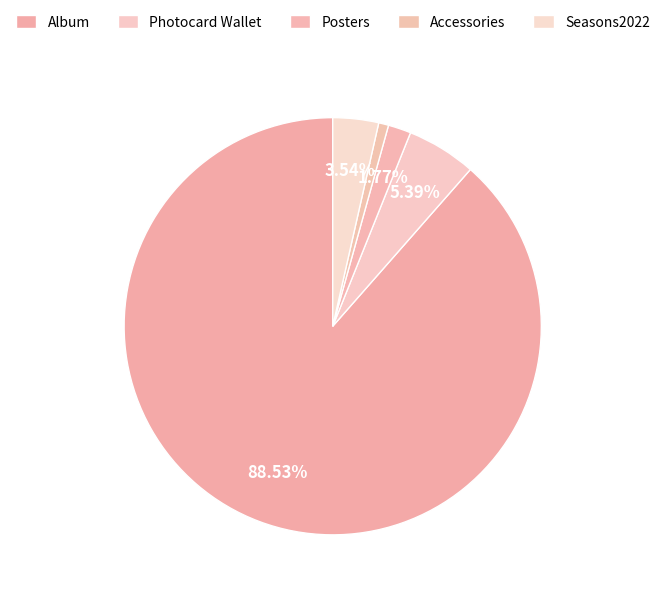

Count the number of slices in the pie.

5